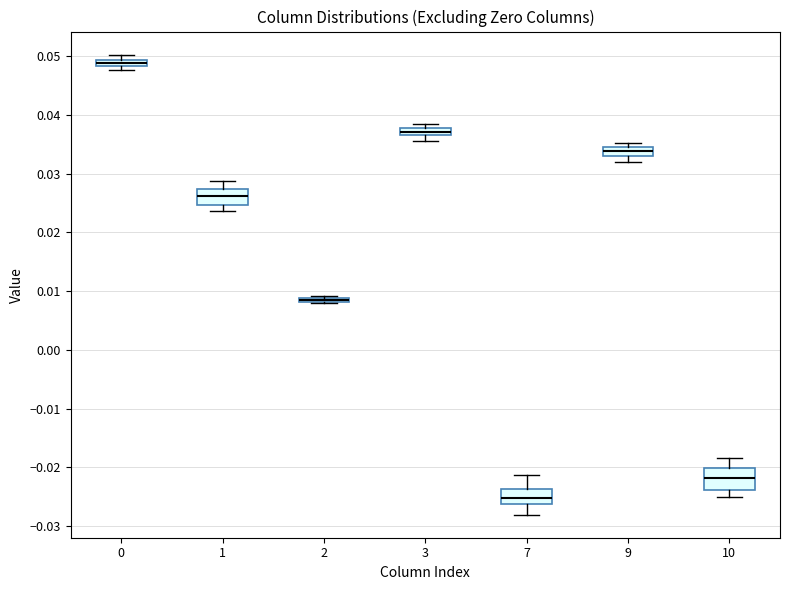

Where is the upper edge of the box at x = 2 on the y-axis? The values are not printed on the chart, so give them approximately, as read against the axis.

0.009